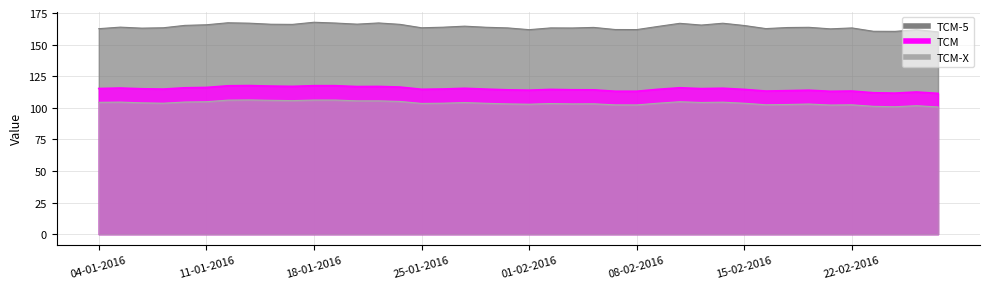

How many data points in TCM-5 are less than 163?

10